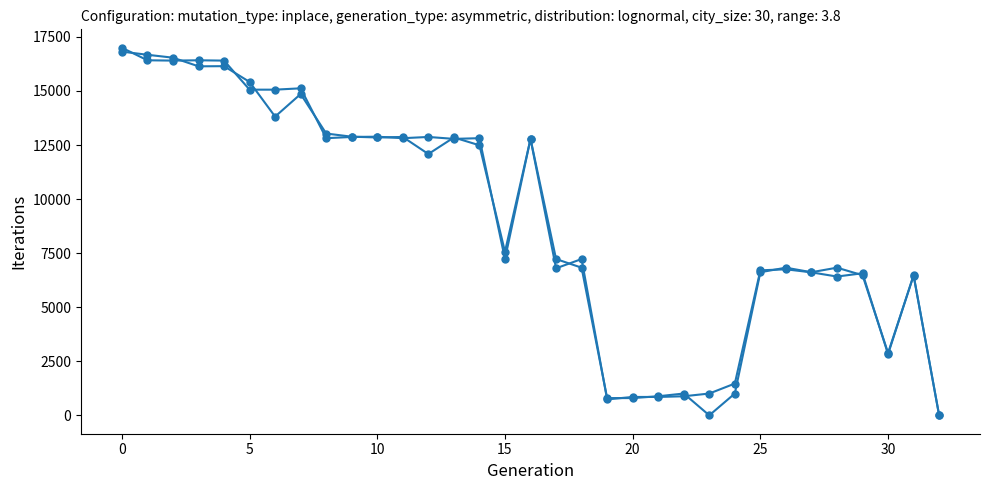

Is this an area chart (filled region under the line)?

No